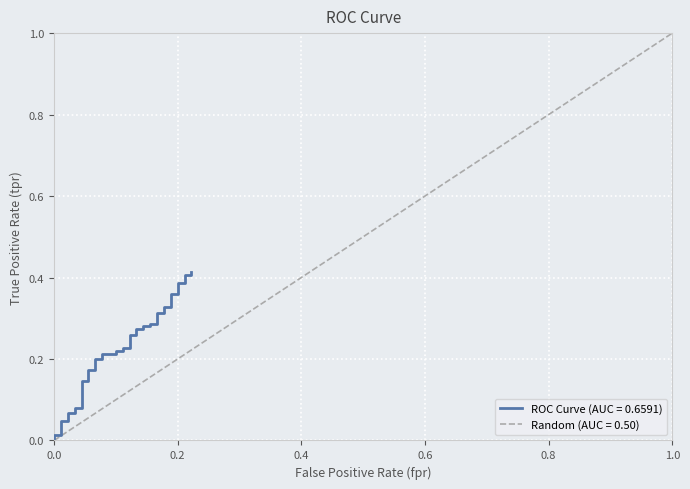

What is the difference between the second highest and minimum values?

0.4